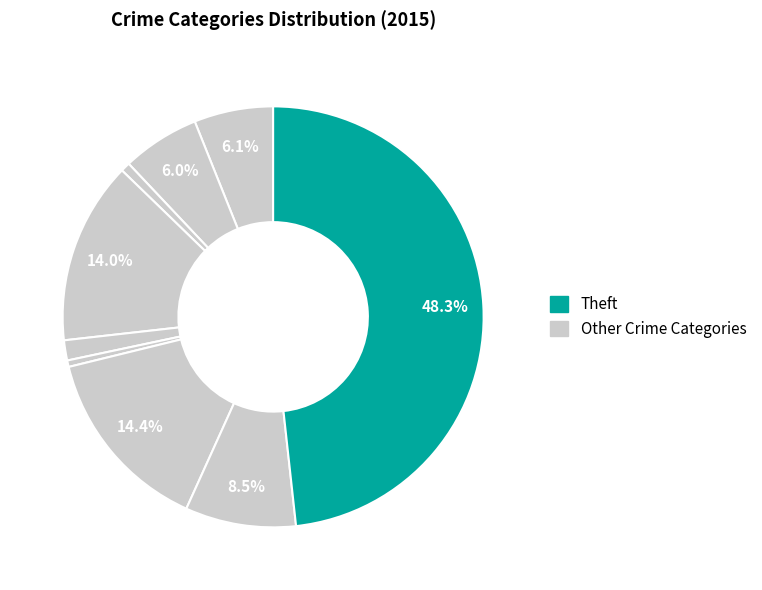

To the nearest percent, what is the average slice percentage?

11%